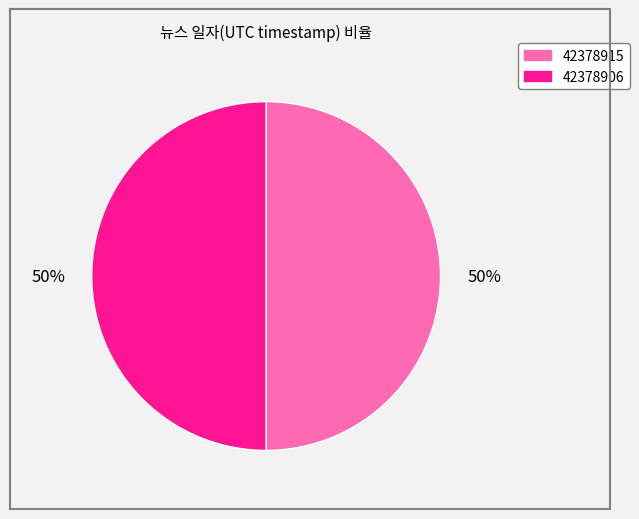

True or false: 42378915 accounts for 50% of the total.

True